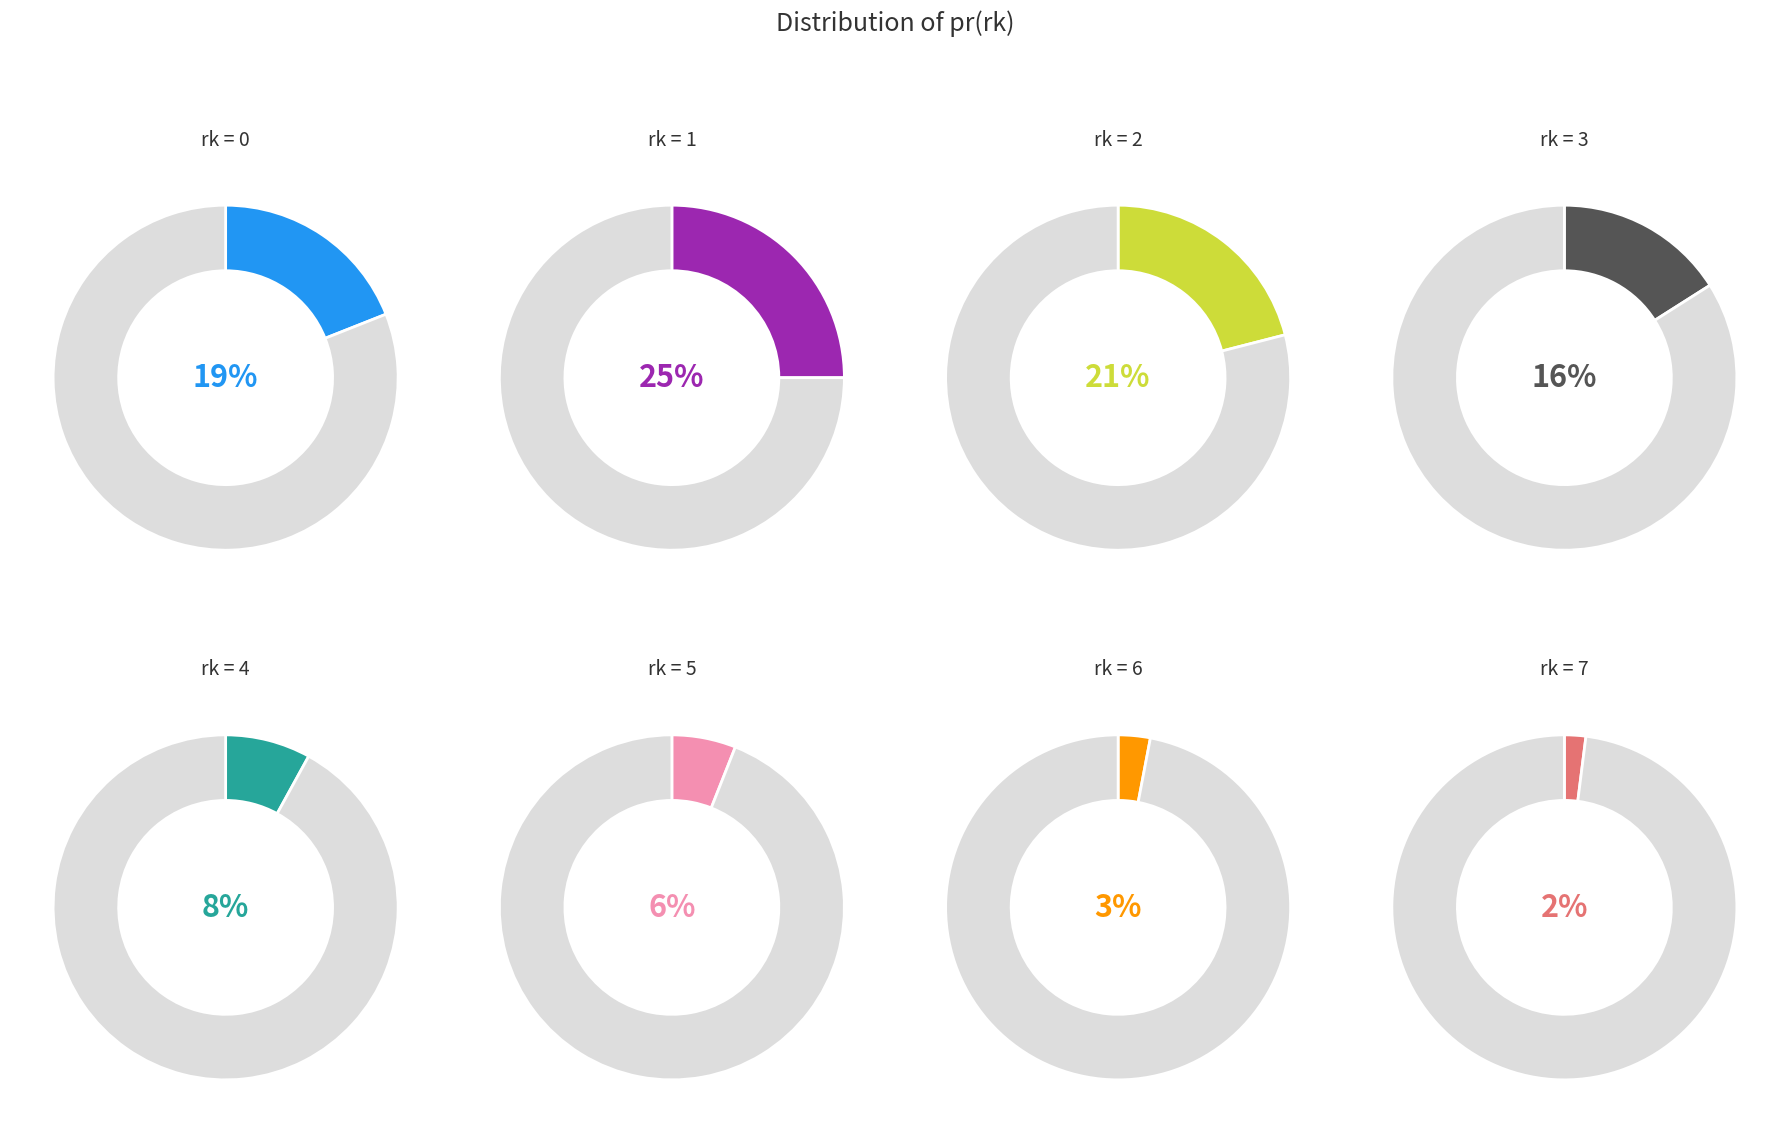

Does 6 account for over 50% of the chart?

No